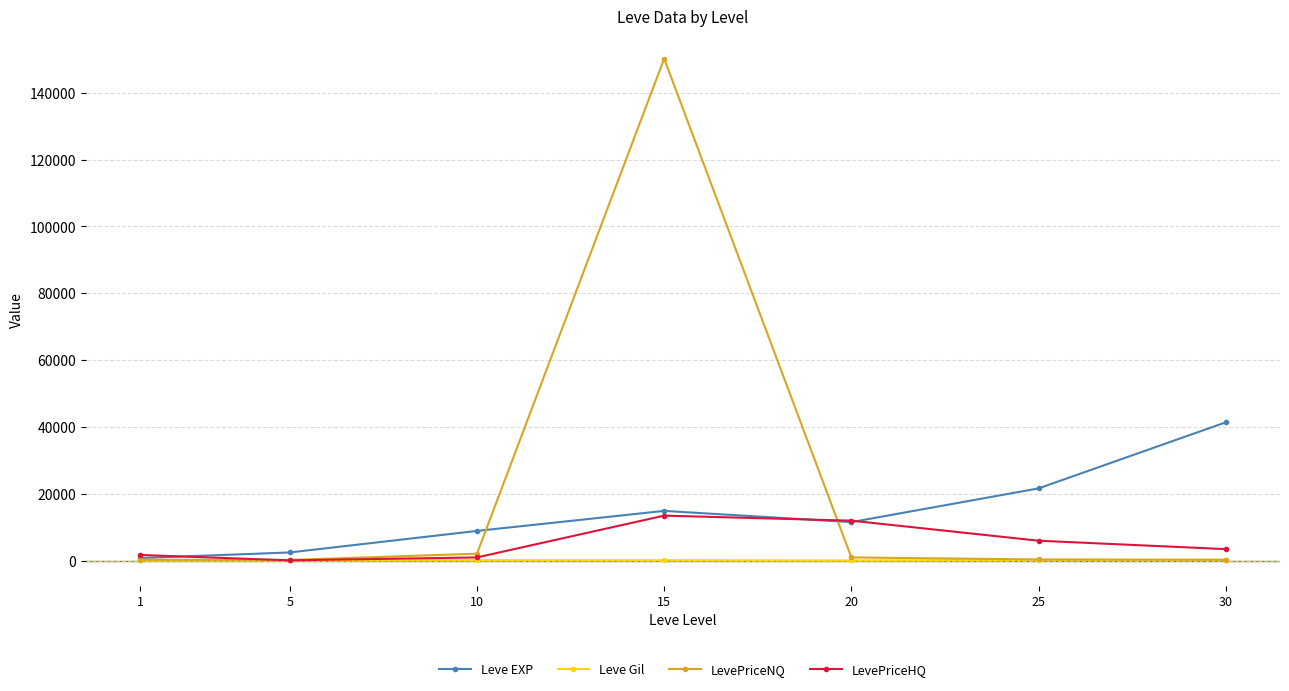

What is the spread (max minus min) of values at 1?

1619.7